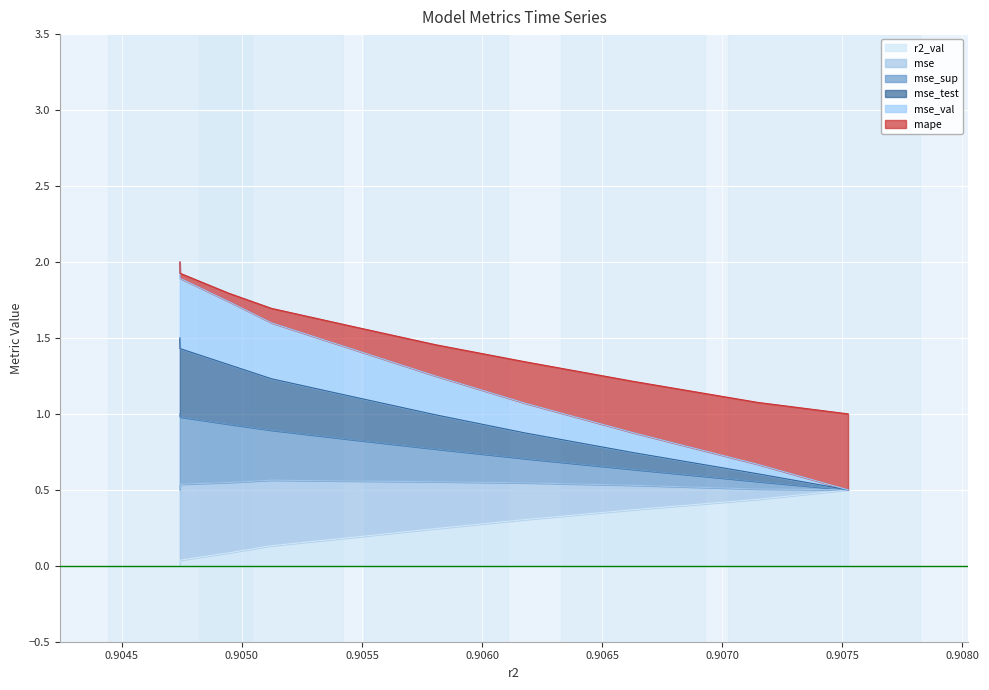

True or false: r2_val and mse_sup intersect in this chart.

False